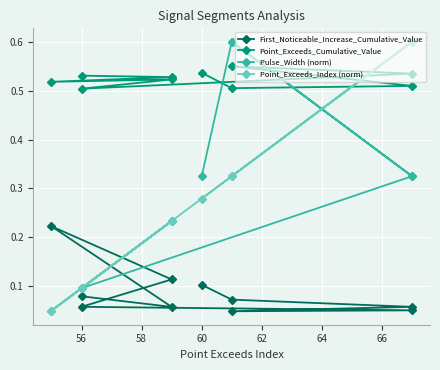

At which category is the sum across all series the highest?

60